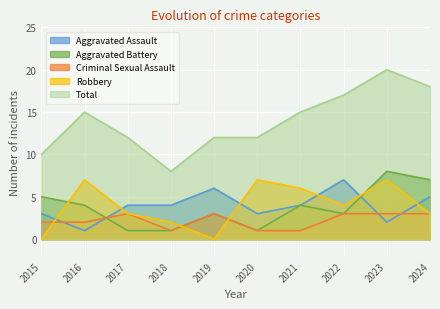

What is the difference between the maximum and minimum values in the Criminal Sexual Assault series?

2